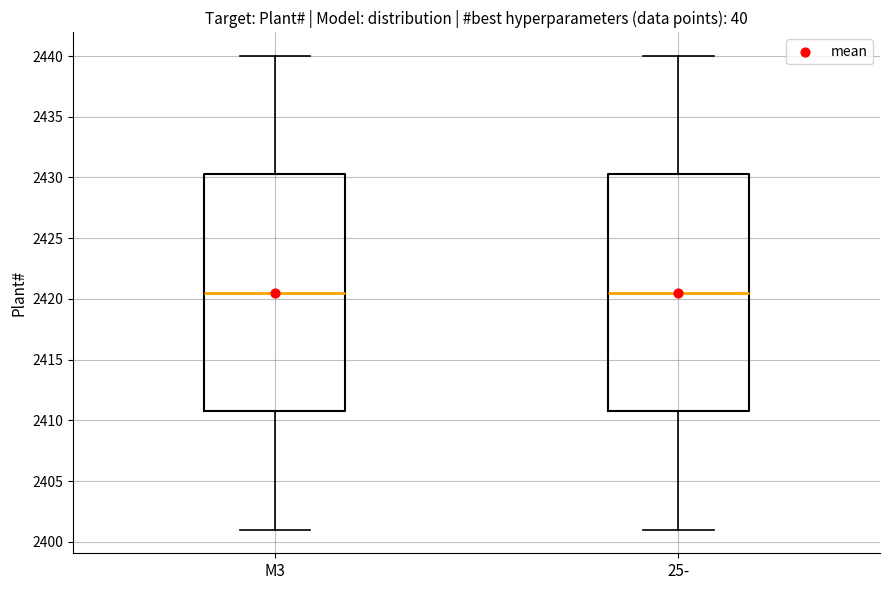

Where does the median line of the box for M3 sit on the y-axis? The values are not printed on the chart, so give them approximately, as read against the axis.

2420.5